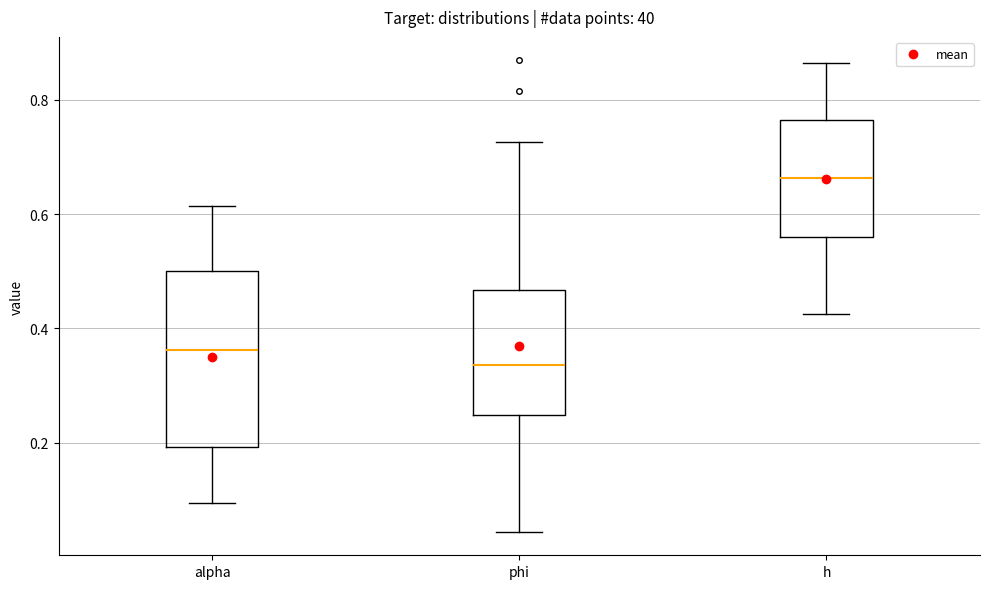

Reading left to right, read every box against the y-axis: the position of its median line, the range the box covers, and the ends of its whiskers. The values are not printed on the chart, so give them approximately, as read against the axis.

alpha: median 0.36, box 0.20 to 0.50, whiskers 0.10 to 0.62
phi: median 0.34, box 0.24 to 0.46, whiskers 0.04 to 0.72
h: median 0.66, box 0.56 to 0.76, whiskers 0.42 to 0.86